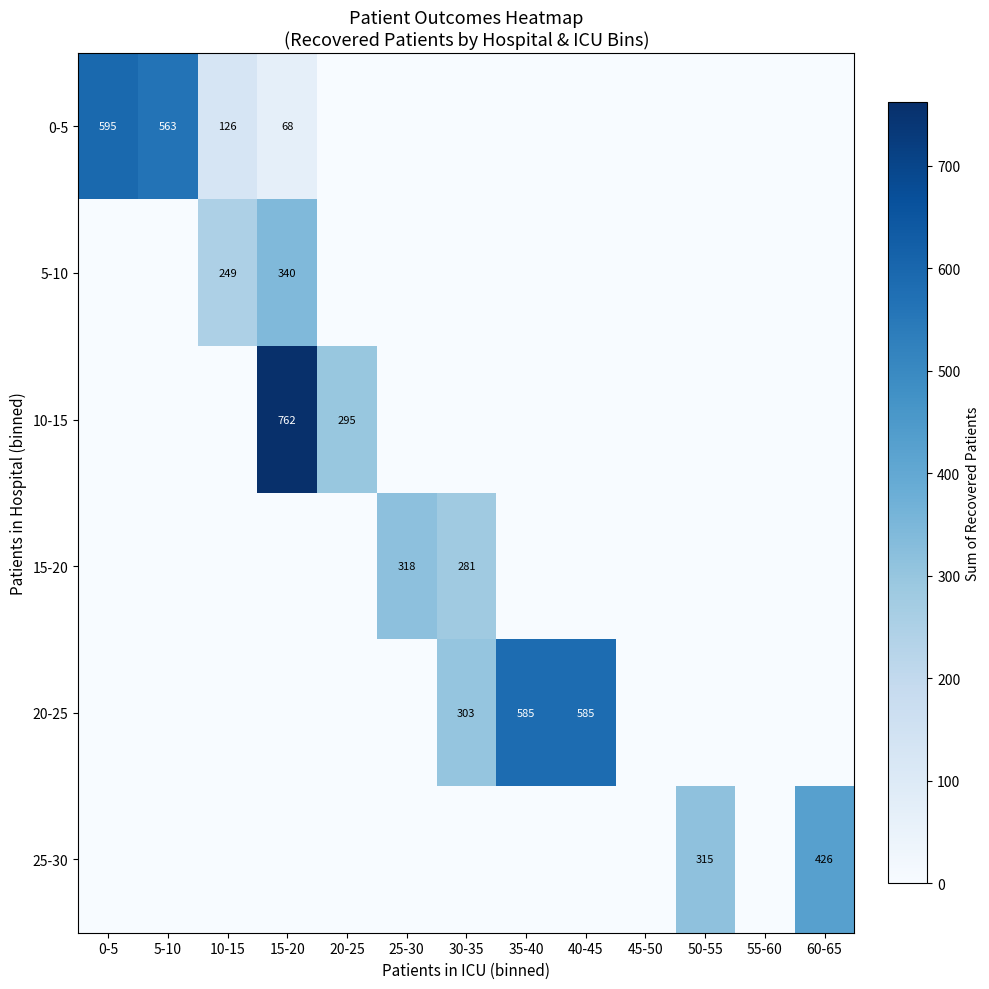

At how many categories does at least one series exceed 351?

6